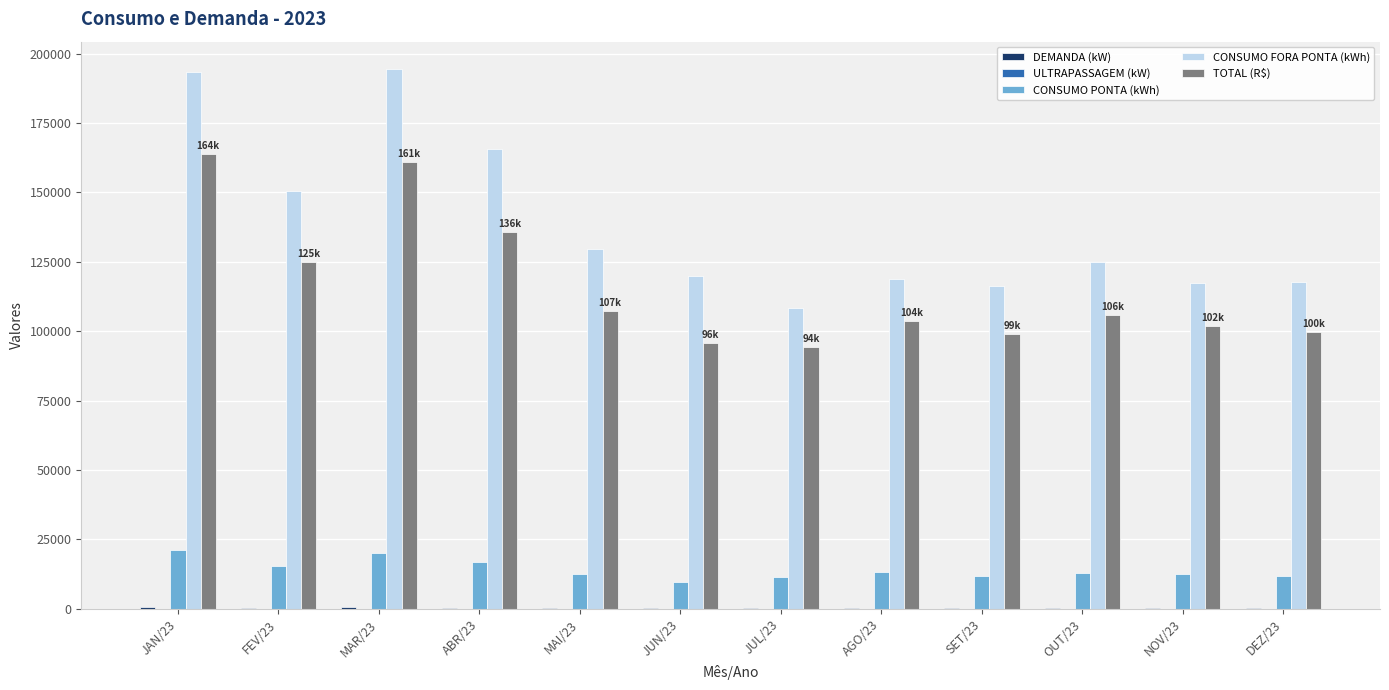

Is the value of CONSUMO PONTA (kWh) at JAN/23 greater than the value of CONSUMO FORA PONTA (kWh) at JUN/23?

No